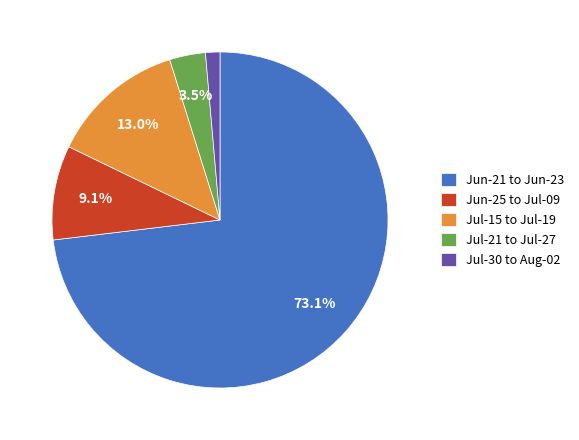

Combined, do Jul-21 to Jul-27 and Jun-21 to Jun-23 account for over 50%?

Yes